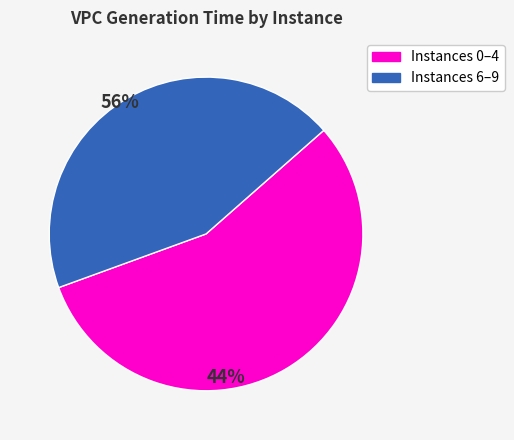

Is there a majority slice in this chart?

Yes